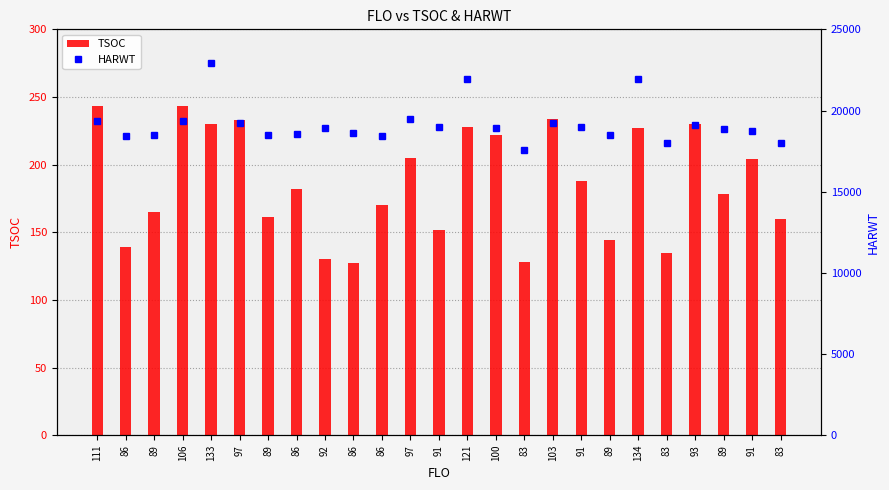

What is the value of the TSOC bar at the 20th from the left?

227